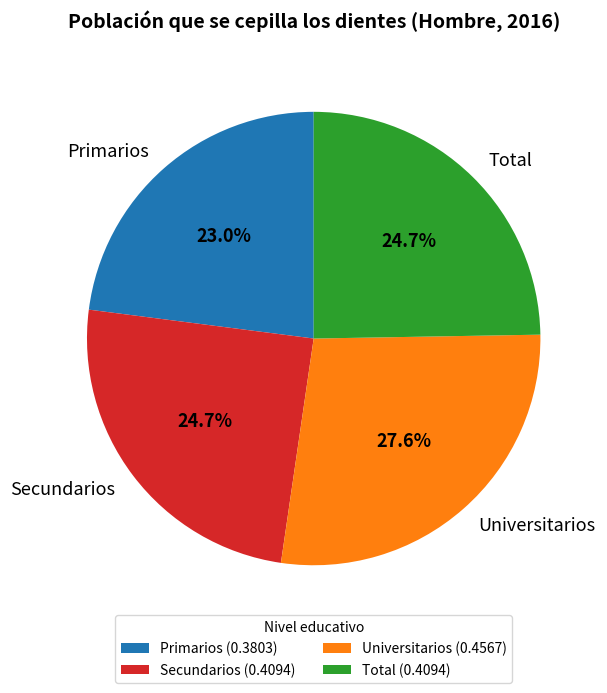

To the nearest percent, what is the combined percentage of Universitarios and Primarios?

51%